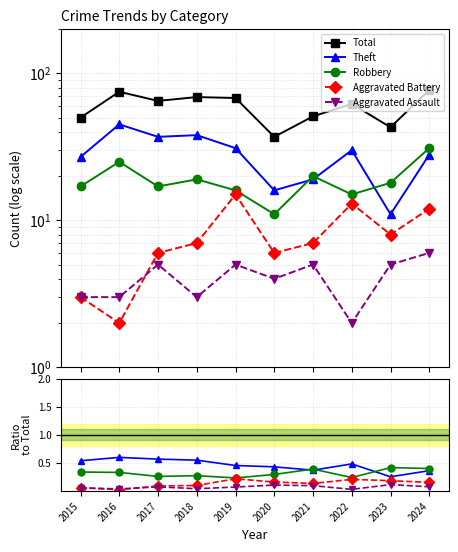

Which series has the largest range (max minus min)?

Total